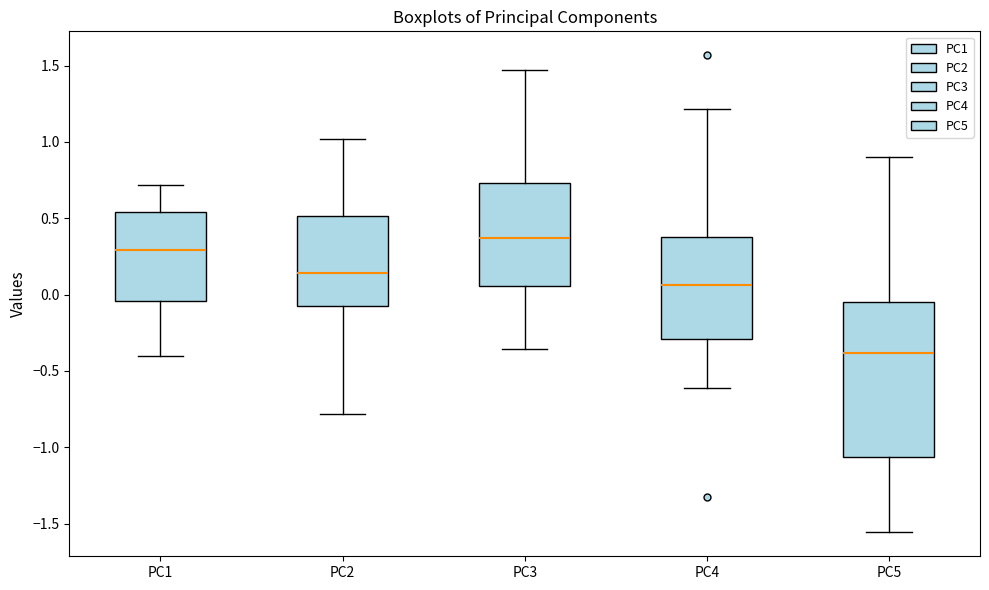

Which box has the lowest median line?

PC5